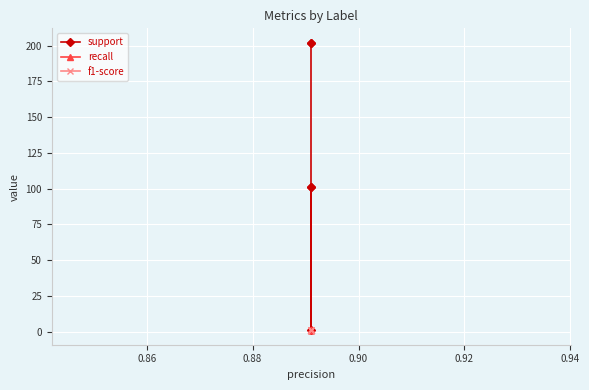

What is the average value of the support series?

121.4